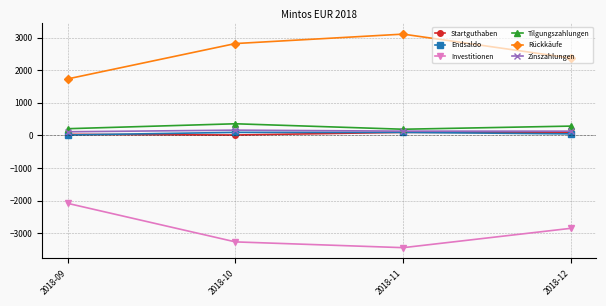

List the labels in order of Investitionen value, smallest first.

2018-11, 2018-10, 2018-12, 2018-09